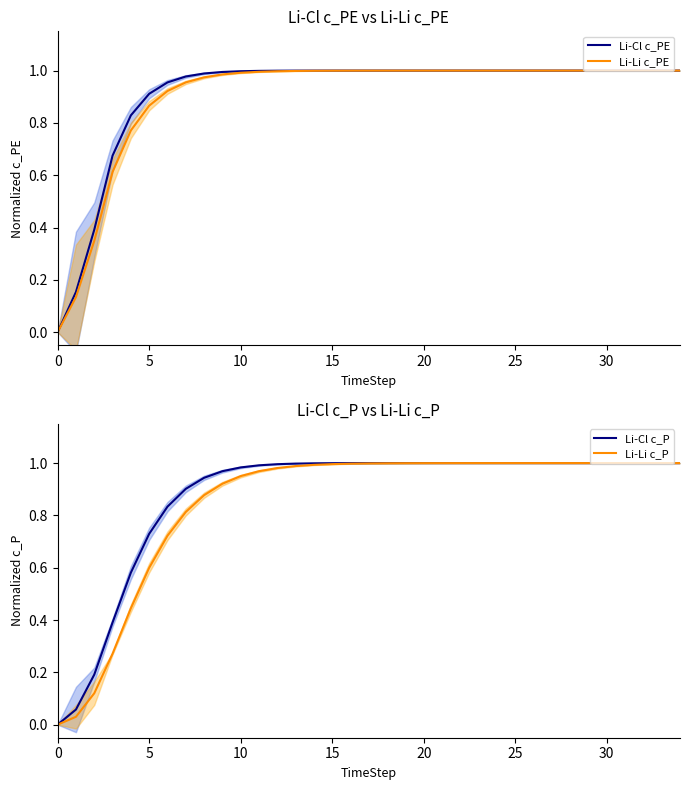

Reading left to right, transcribe all the data shown in this chart.

Li-Cl c_PE: 0.0	0.2	0.4	0.7	0.8	0.9	1.0	1.0	1.0	1.0	1.0	1.0	1.0	1.0	1.0	1.0	1.0	1.0	1.0	1.0	1.0	1.0	1.0	1.0	1.0	1.0	1.0	1.0	1.0	1.0	1.0	1.0	1.0	1.0	1.0
Li-Li c_PE: 0.0	0.1	0.3	0.6	0.8	0.9	0.9	1.0	1.0	1.0	1.0	1.0	1.0	1.0	1.0	1.0	1.0	1.0	1.0	1.0	1.0	1.0	1.0	1.0	1.0	1.0	1.0	1.0	1.0	1.0	1.0	1.0	1.0	1.0	1.0
Li-Cl c_P: 0.0	0.1	0.2	0.4	0.6	0.7	0.8	0.9	0.9	1.0	1.0	1.0	1.0	1.0	1.0	1.0	1.0	1.0	1.0	1.0	1.0	1.0	1.0	1.0	1.0	1.0	1.0	1.0	1.0	1.0	1.0	1.0	1.0	1.0	1.0
Li-Li c_P: 0.0	0.0	0.1	0.3	0.4	0.6	0.7	0.8	0.9	0.9	1.0	1.0	1.0	1.0	1.0	1.0	1.0	1.0	1.0	1.0	1.0	1.0	1.0	1.0	1.0	1.0	1.0	1.0	1.0	1.0	1.0	1.0	1.0	1.0	1.0